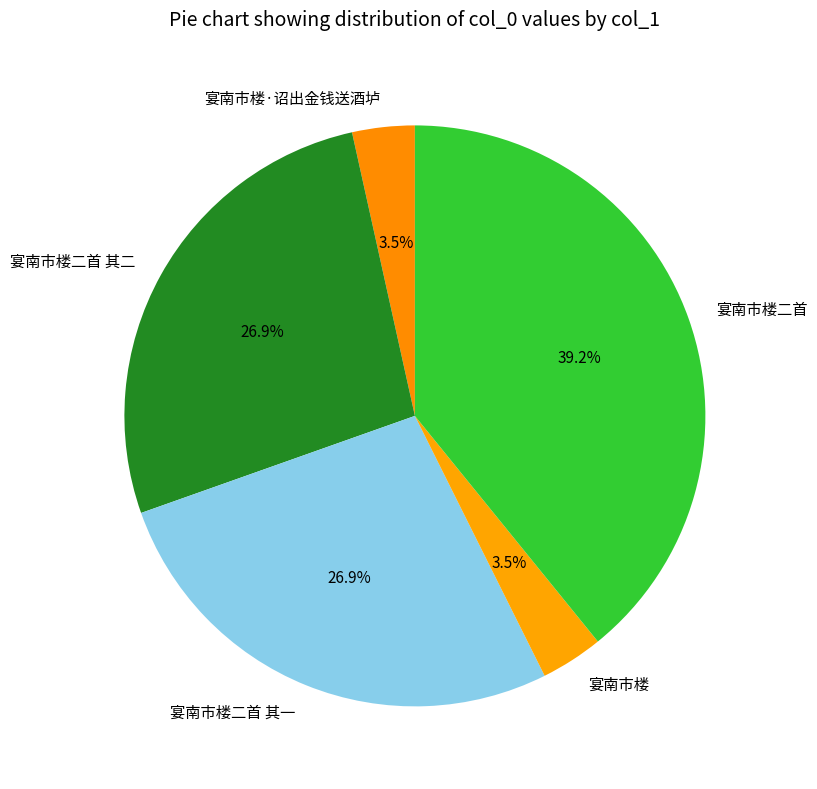

Is 宴南市楼二首 其二 the majority of the pie?

No